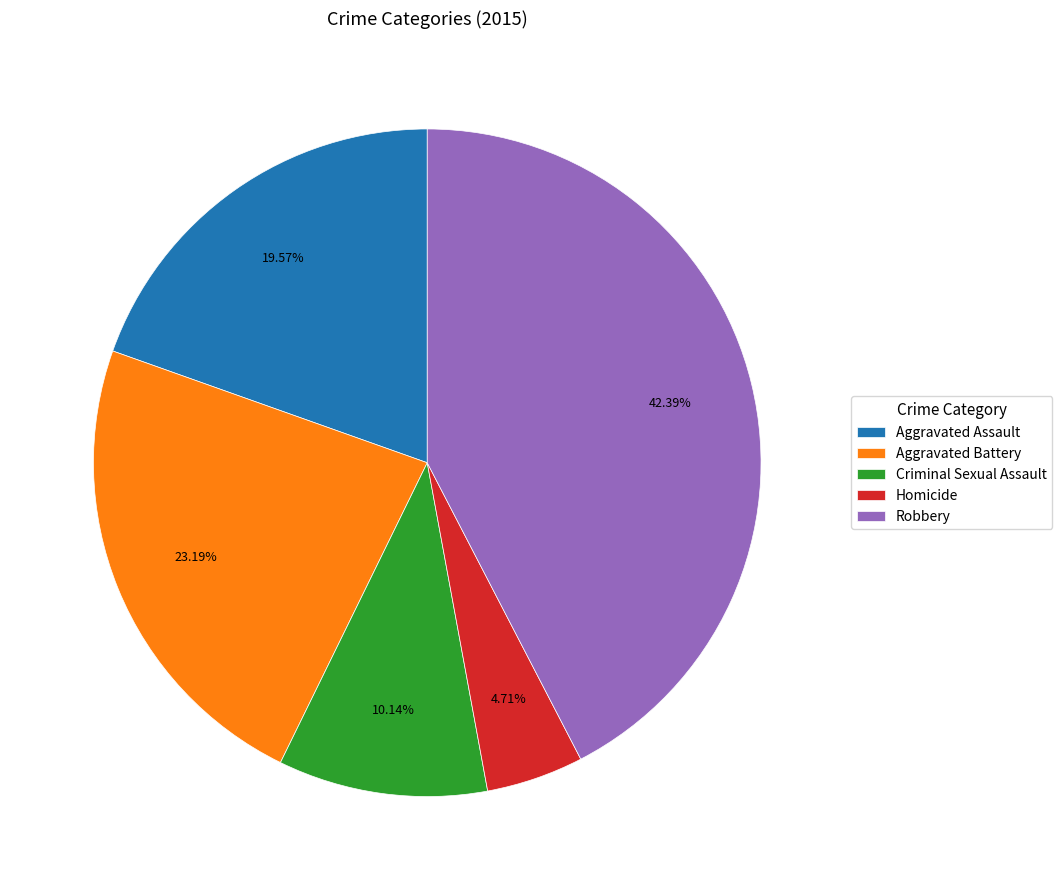

Is Homicide the majority of the pie?

No